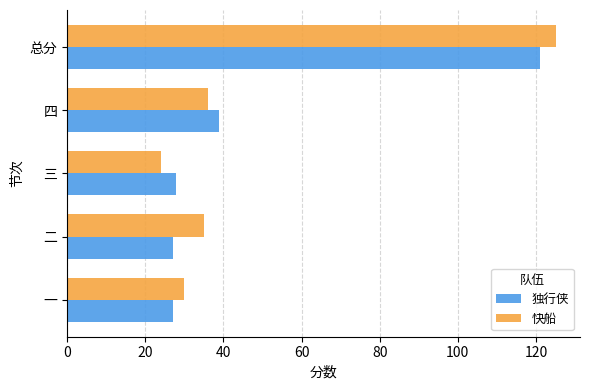

Is it true that 快船 equals 47 at 总分?

False